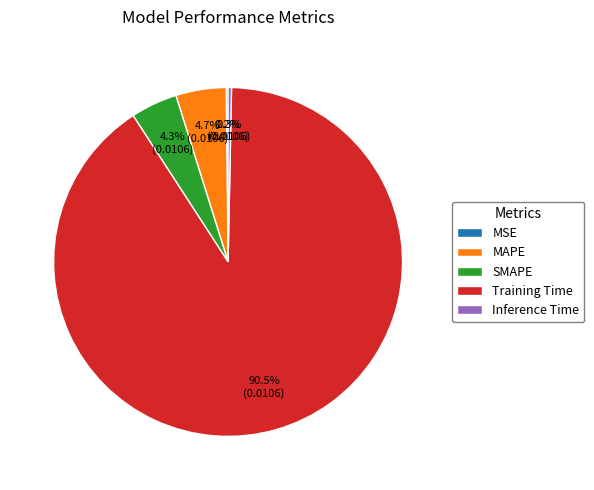

To the nearest percent, what is the difference between the largest and smallest slice percentages?

90%